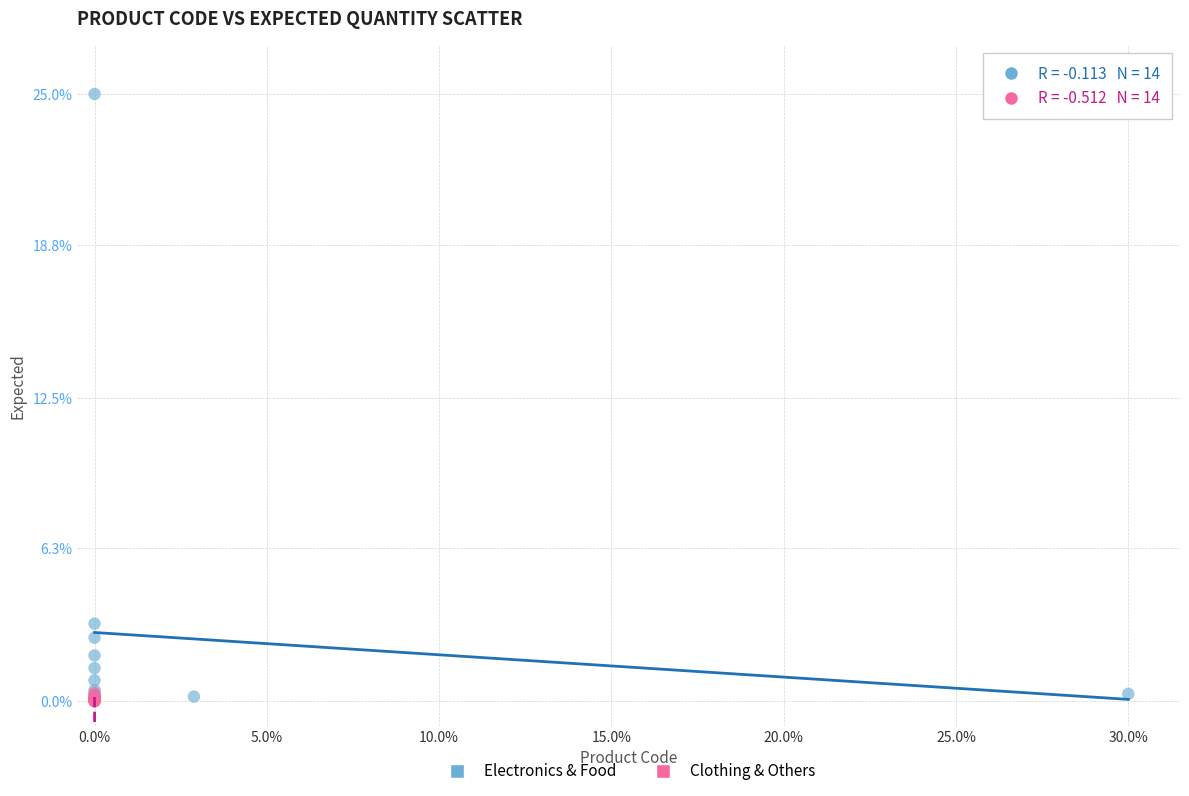

Which series reaches the maximum Y coordinate?

Electronics & Food